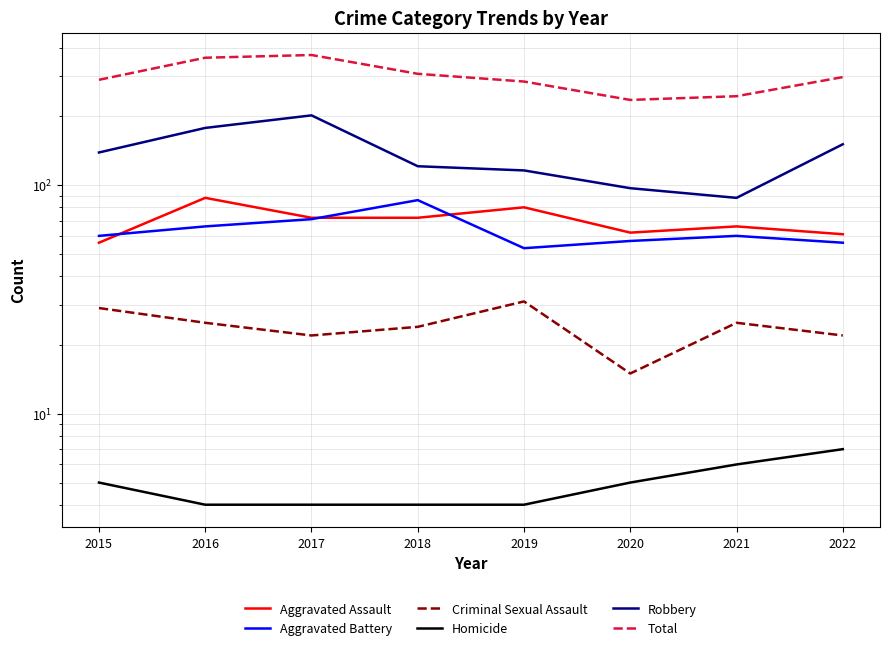

Where is the first local minimum for Aggravated Assault?

2020